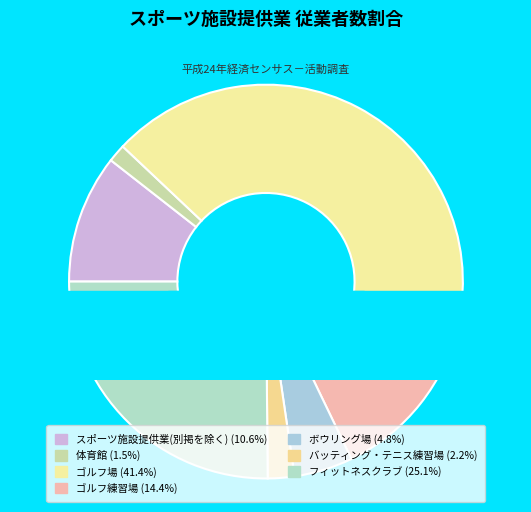

Does 8041 スポーツ施設提供業(別掲を除く) represent more than half of the total?

No